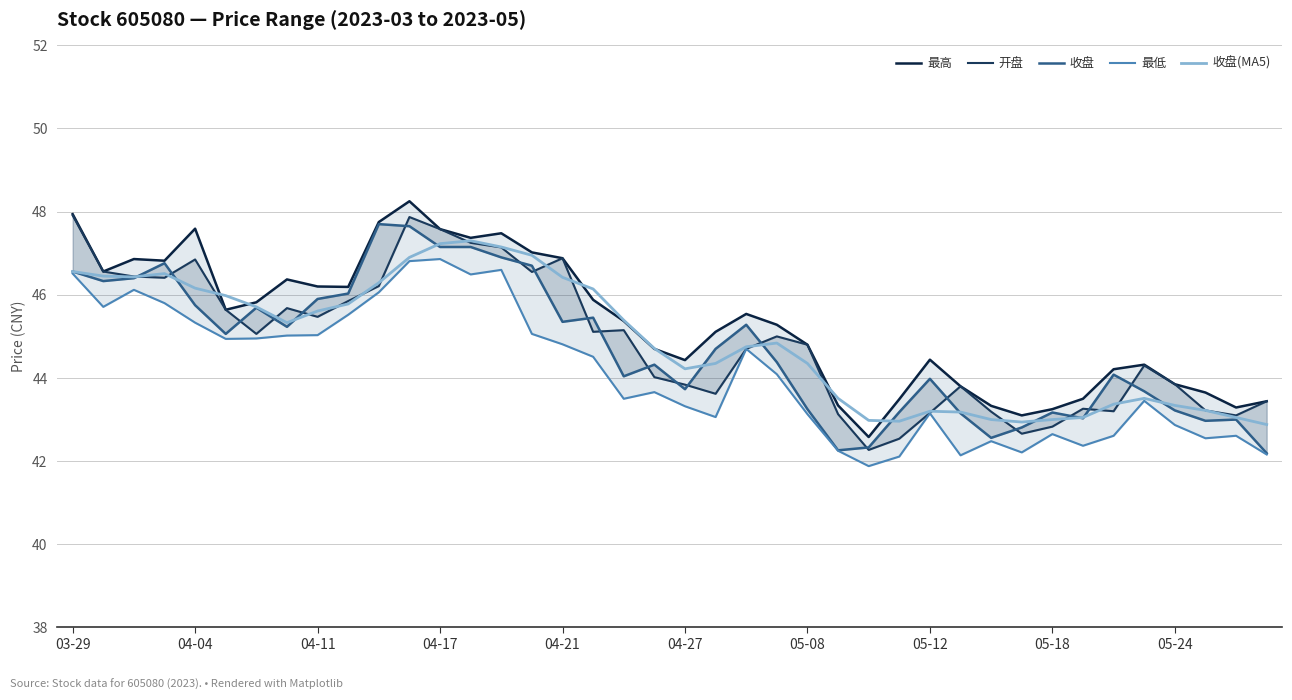

What is the maximum value for 收盘(MA5)?

47.3